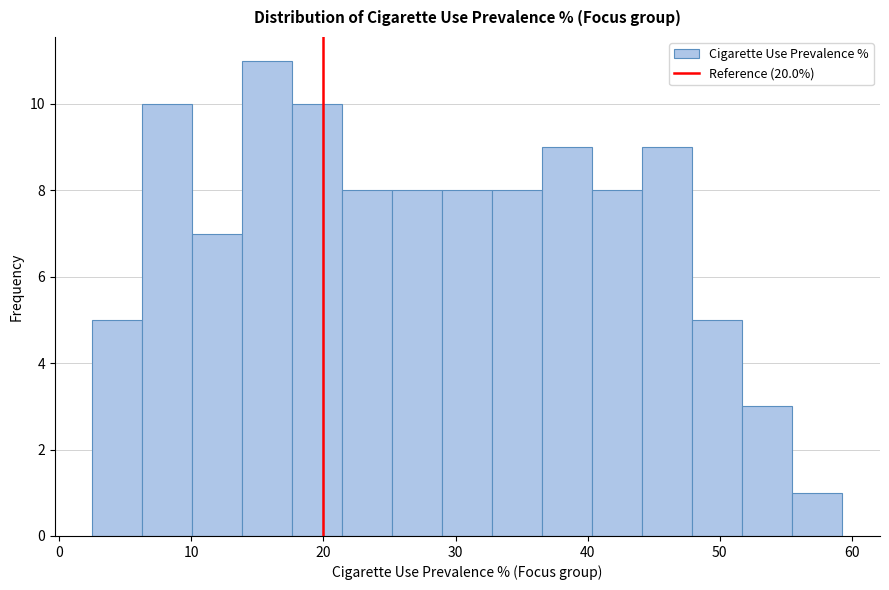

Read against the x-axis, roughly where is the centre of the tallest bar?

16